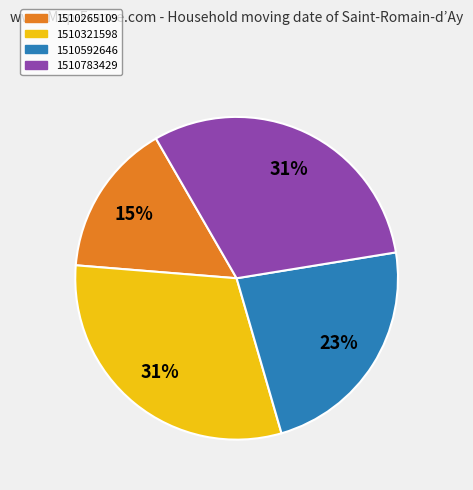

Is there a majority slice in this chart?

No